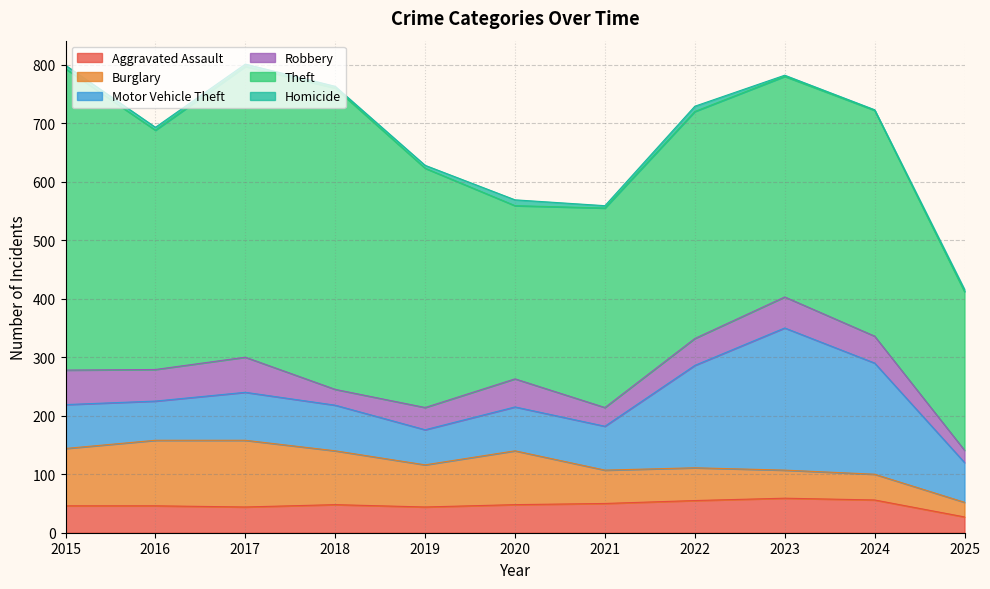

True or false: Aggravated Assault and Motor Vehicle Theft cross at least once.

False